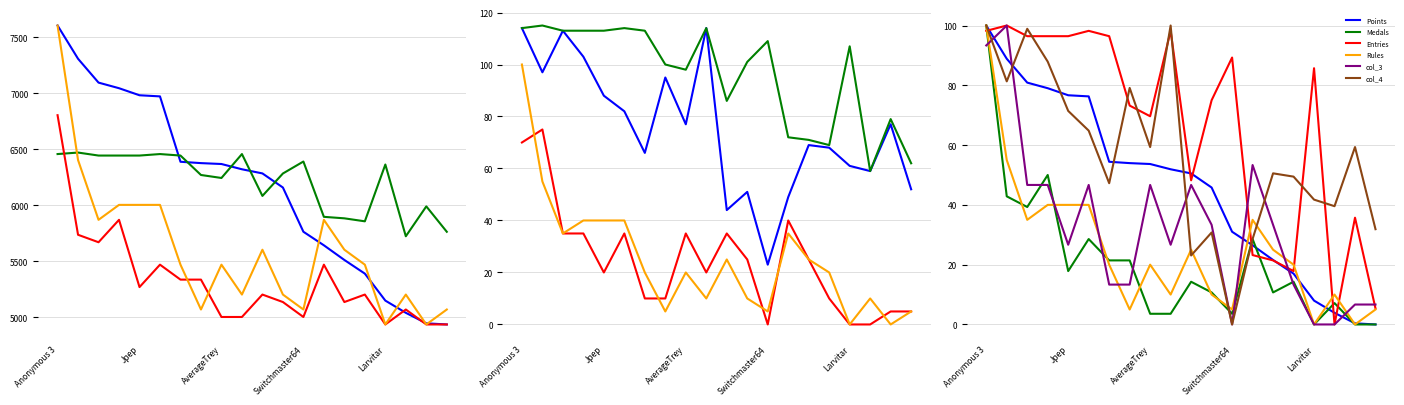

Where is Medals nearest to the value 50?

Fech